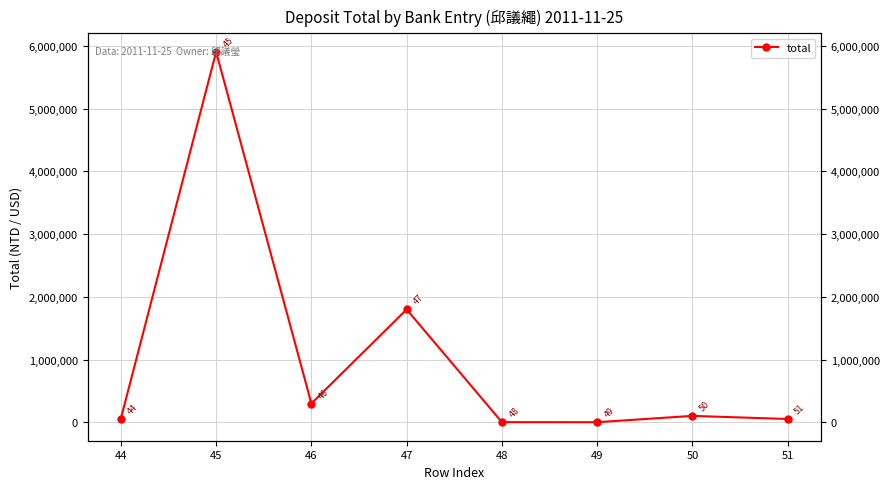

What is the difference between the values at 46 and 45?

5605403